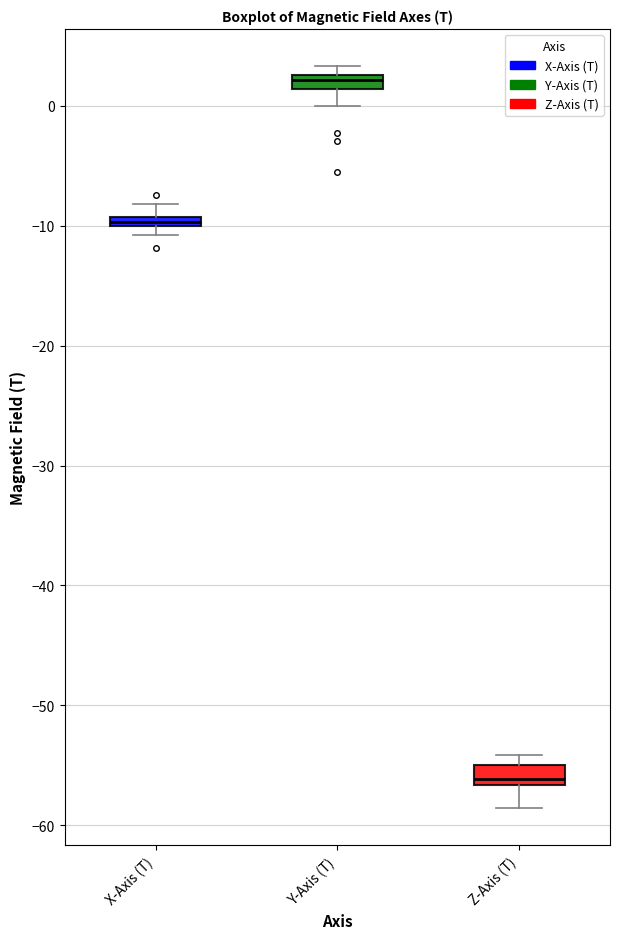

Where does the upper whisker of the box for X-Axis (T) end on the y-axis? The values are not printed on the chart, so give them approximately, as read against the axis.

-8